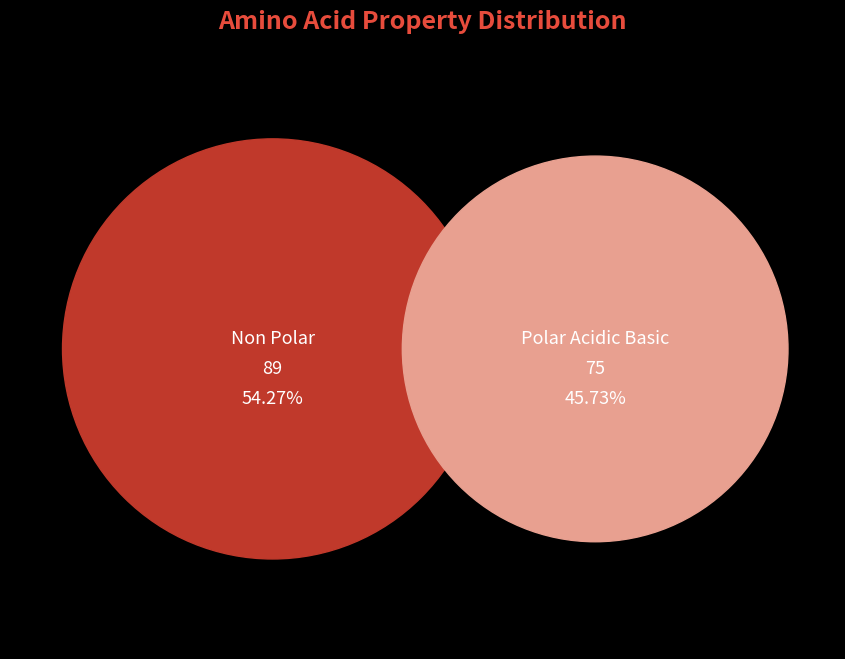

To the nearest percent, what portion does non_polar represent?

54%